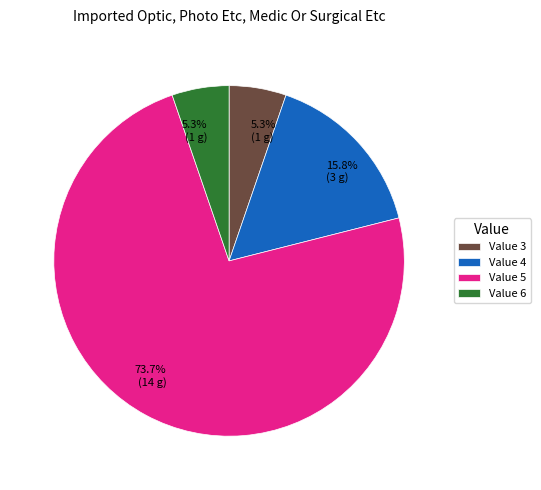

Is there a majority slice in this chart?

Yes